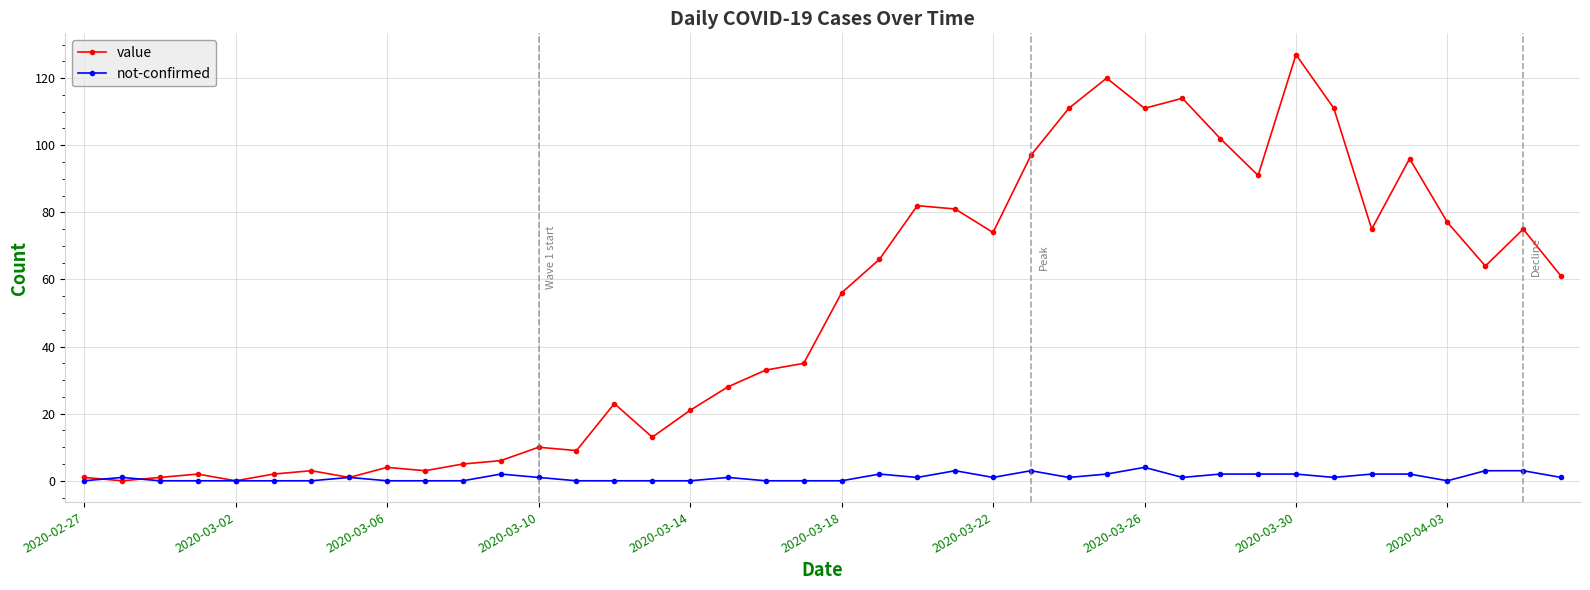

At how many categories does at least one series exceed 37?

20